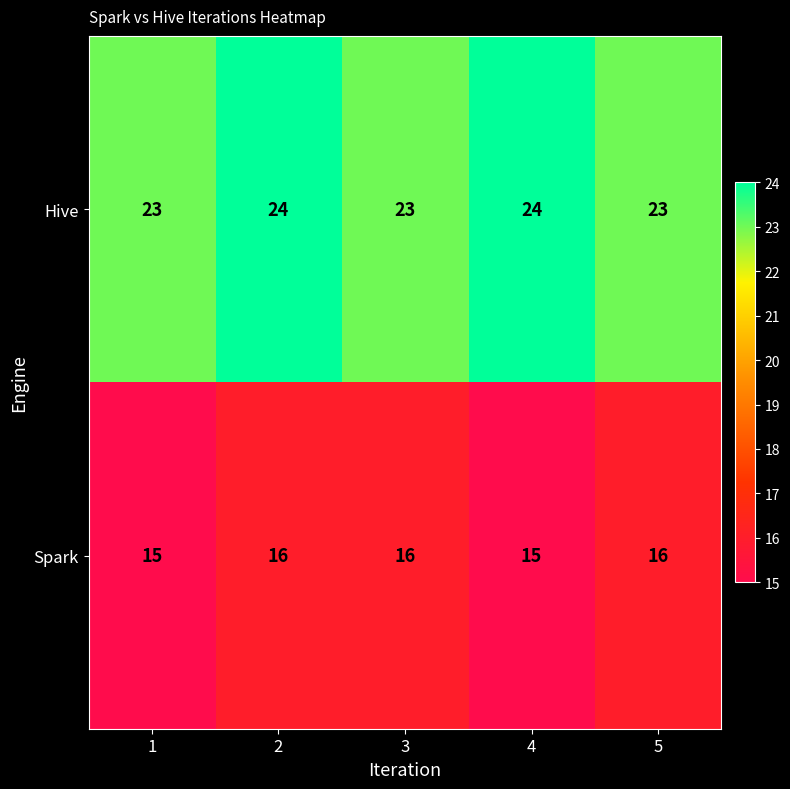

Reading right to left, extract all data points from this chart.

Hive: 5=23	4=24	3=23	2=24	1=23
Spark: 5=16	4=15	3=16	2=16	1=15